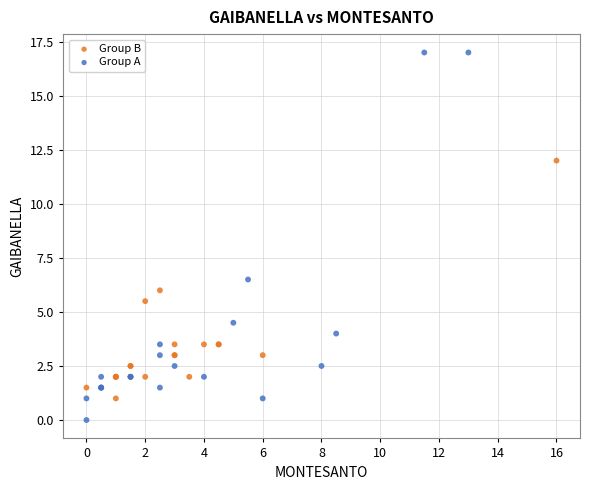

Which series contains the lowest Y value?

Group A